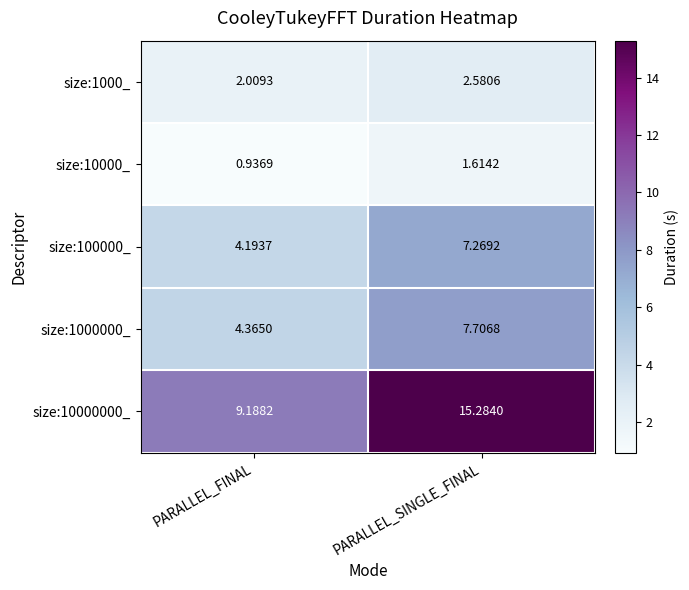

List the series in order of their peak value, lowest first.

size:10000_, size:1000_, size:100000_, size:1000000_, size:10000000_